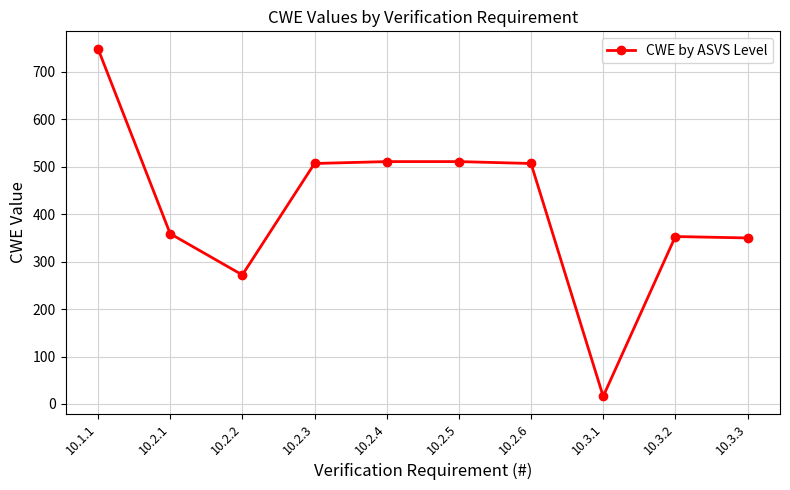

What is the ratio of the value at 10.2.1 to the value at 10.3.3?

1.0